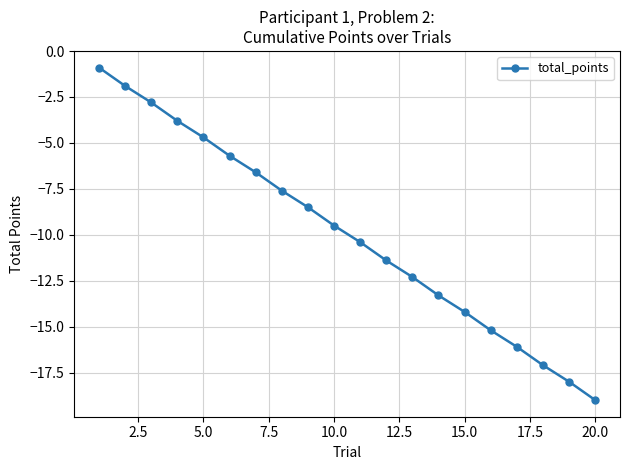

What is the average value?

-9.9